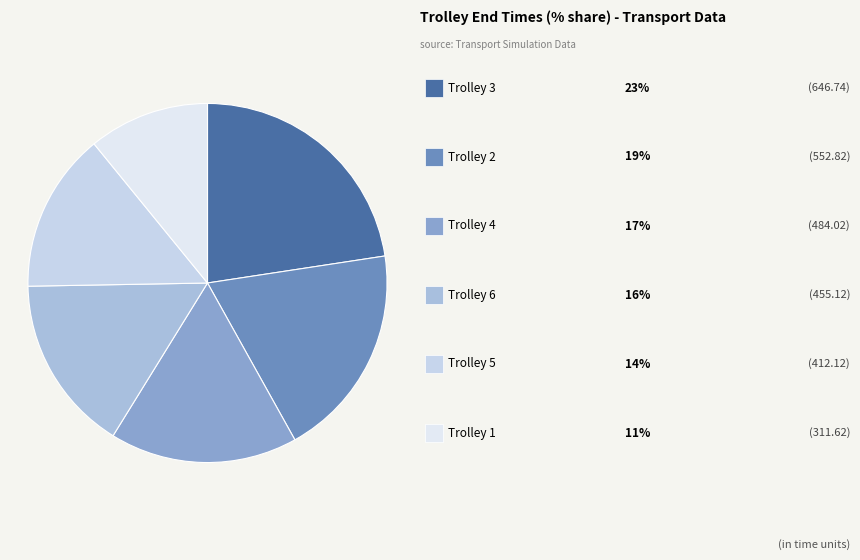

Count the number of slices in the pie.

6